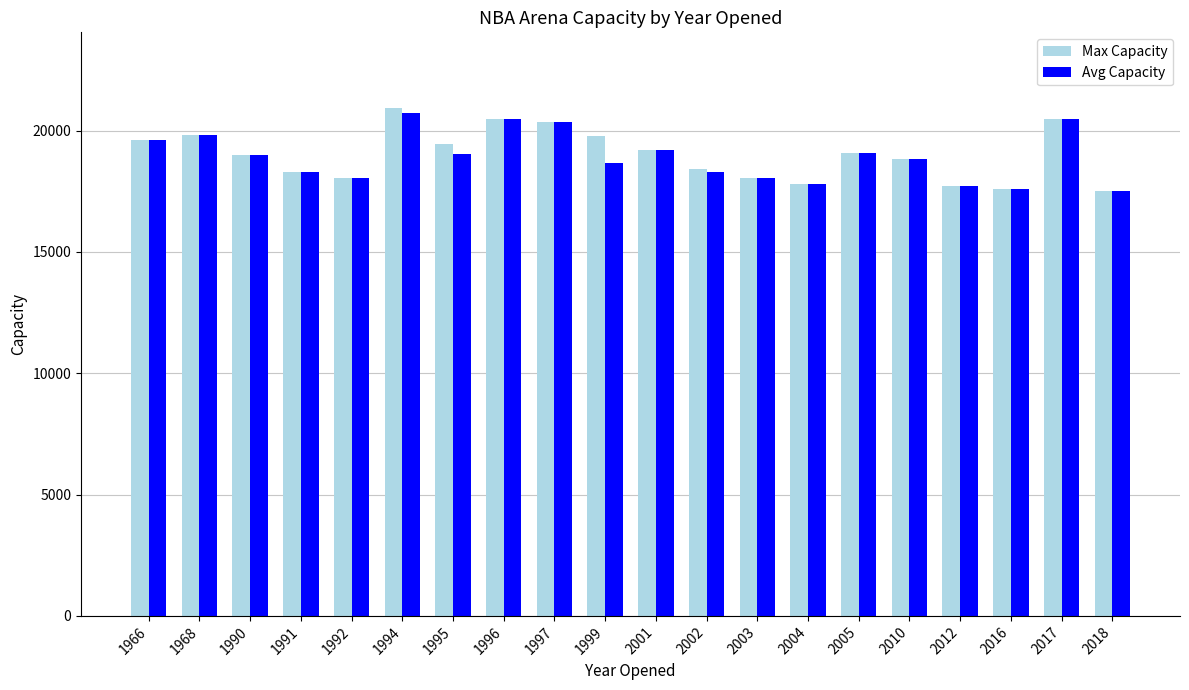

What are all the series names shown in the legend?

Max Capacity, Avg Capacity